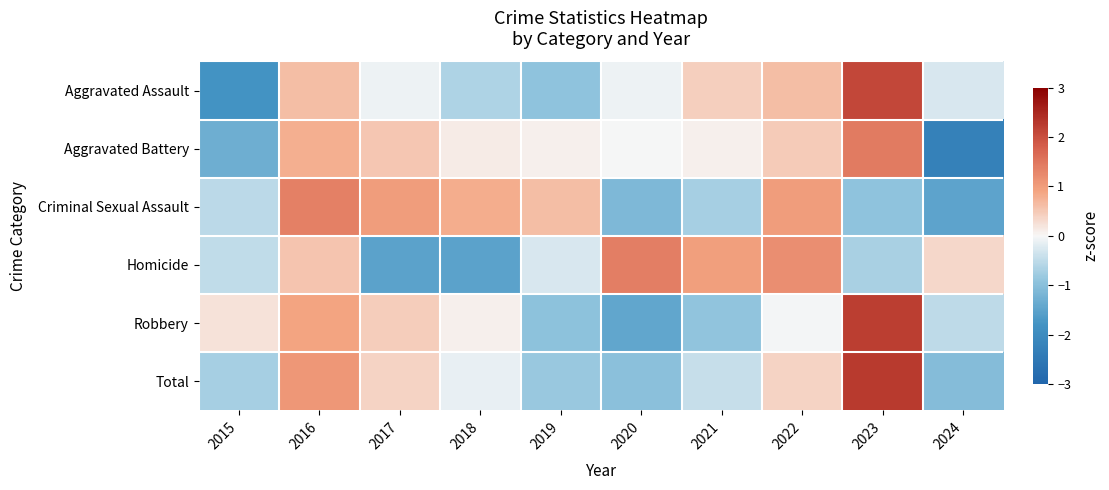

Count the number of data series in this chart.

6